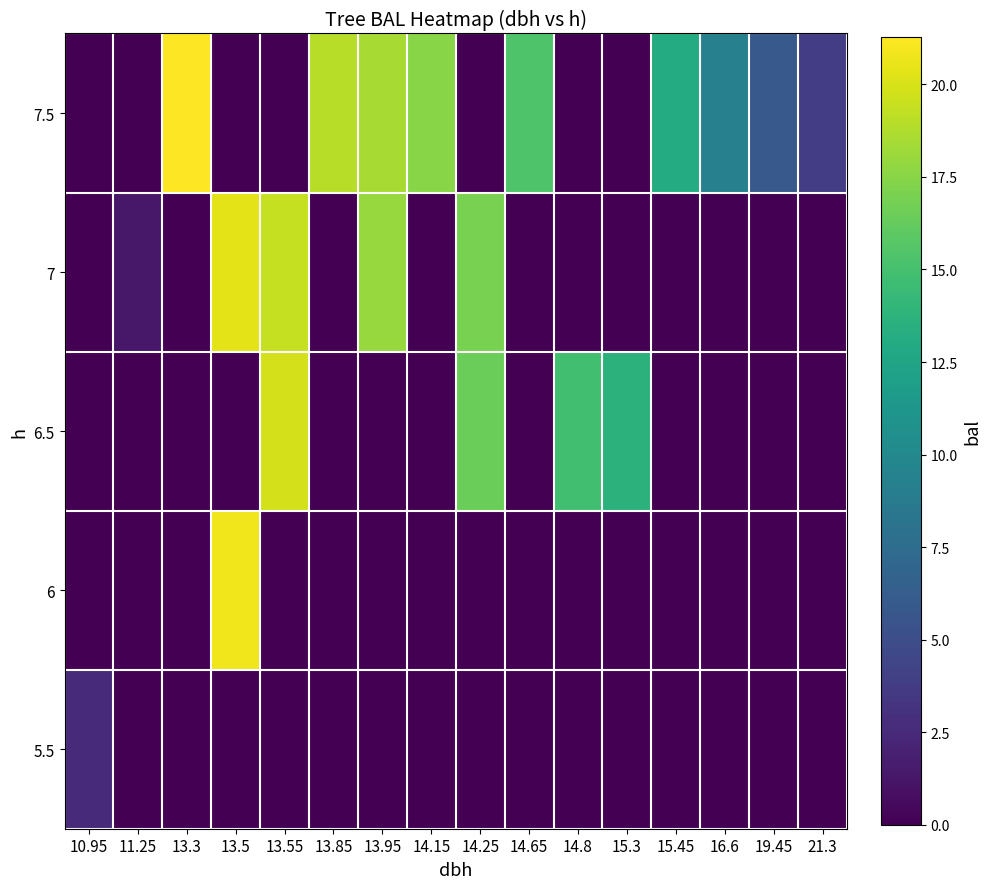

What is the total value across all series at 10.95?

2.6